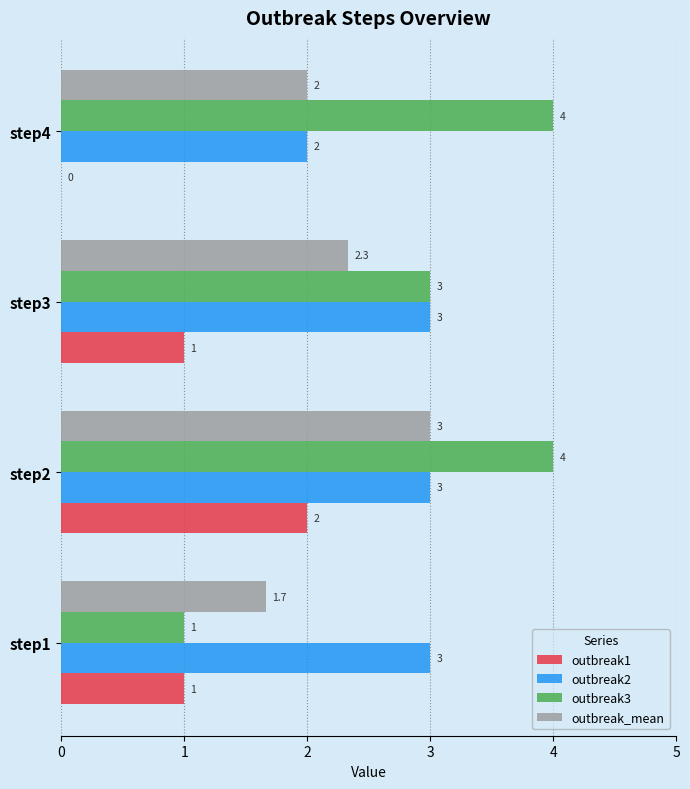

True or false: outbreak2 has a value of 5.4 at step2.

False